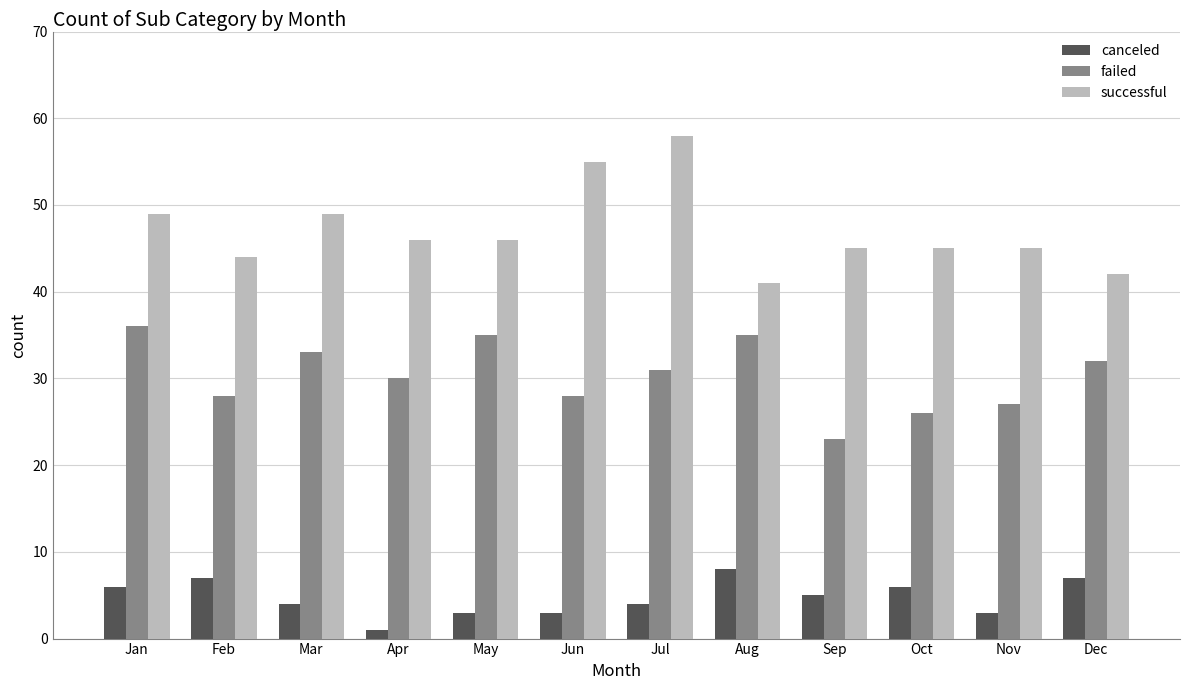

Where does the successful series first go above 46?

Jan